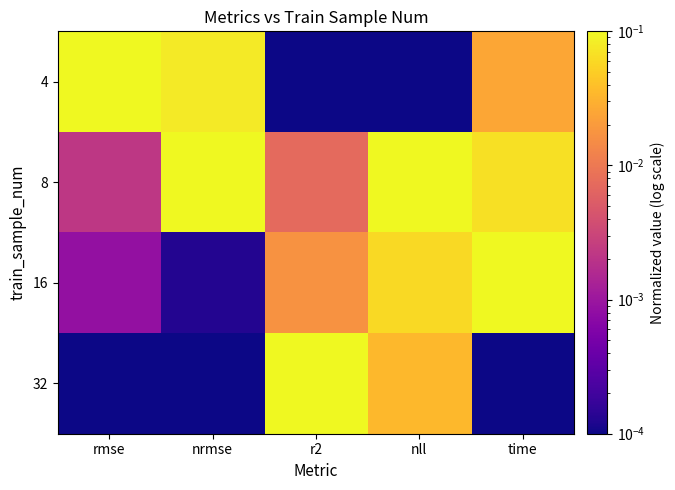

Which series has the largest total across all categories?

8